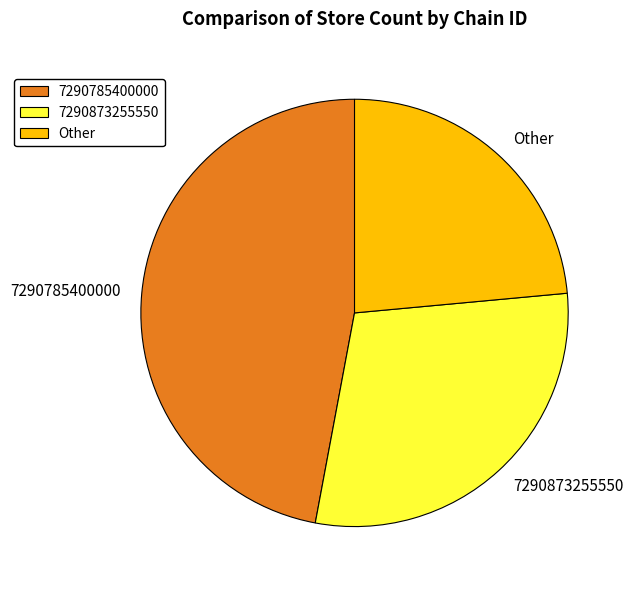

How many segments does this pie chart have?

3